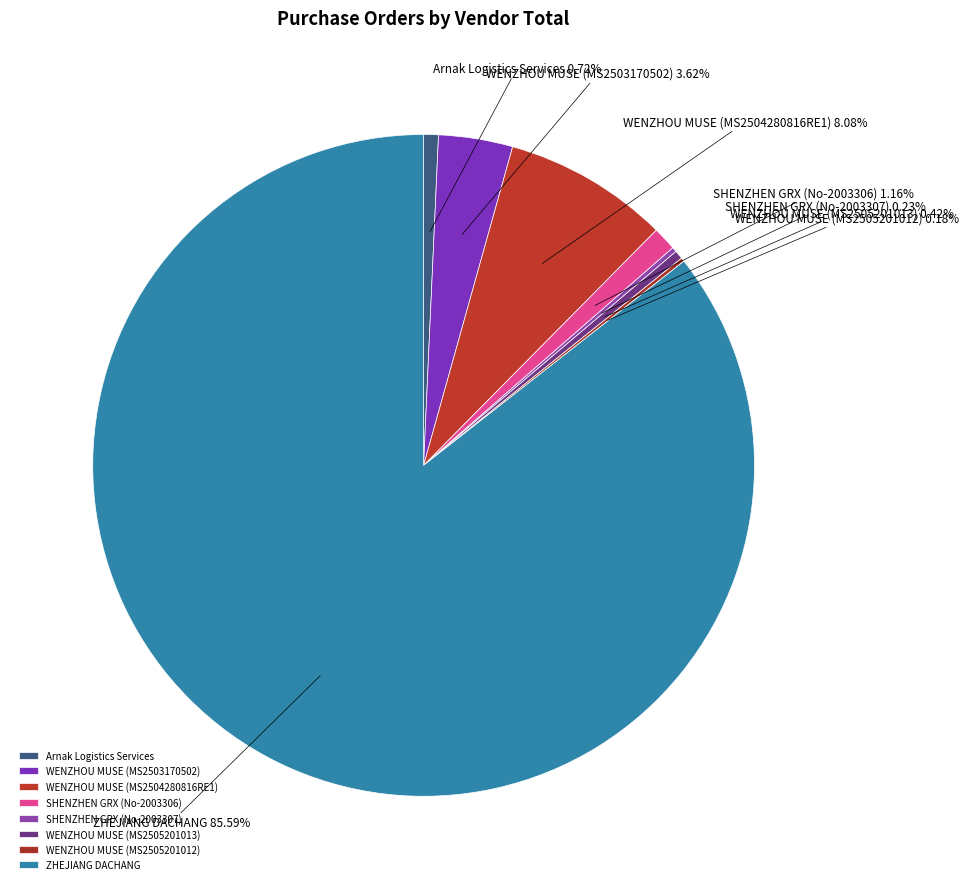

Which has a higher value, Arnak Logistics Services or ZHEJIANG DACHANG?

ZHEJIANG DACHANG